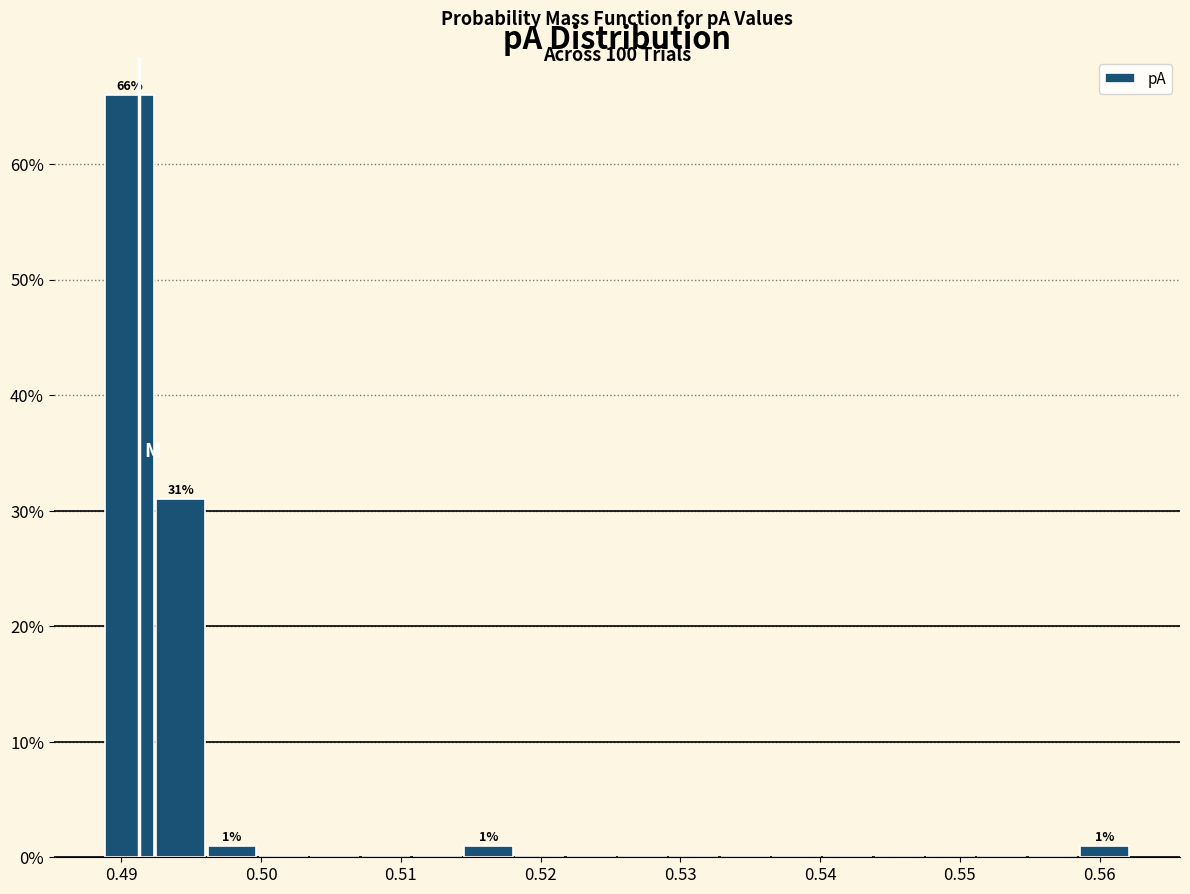

Around what value on the x-axis is the tallest bar? Give the approximate position of its centre, as read against the axis.

0.491